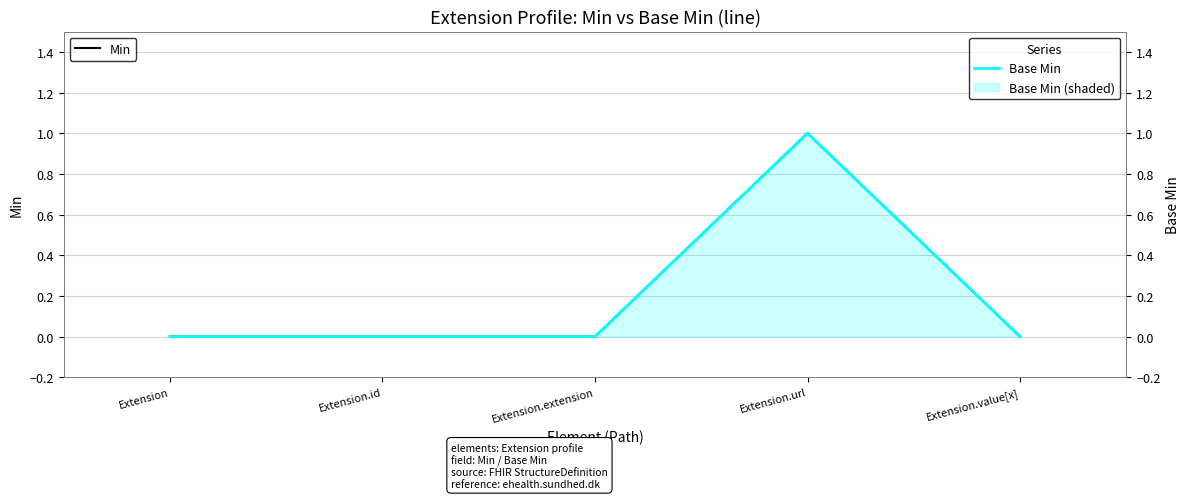

Which series changed the most between Extension.id and Extension.value[x]?

Min